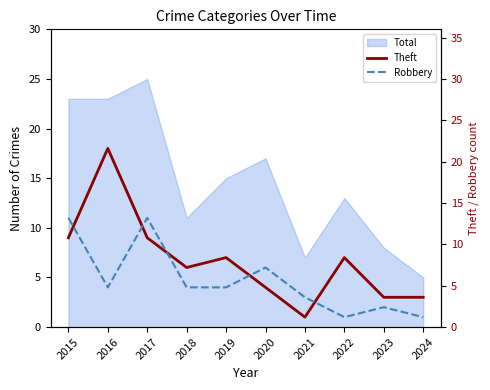

What is the sum of the Robbery values at 2024 and 2015?

12